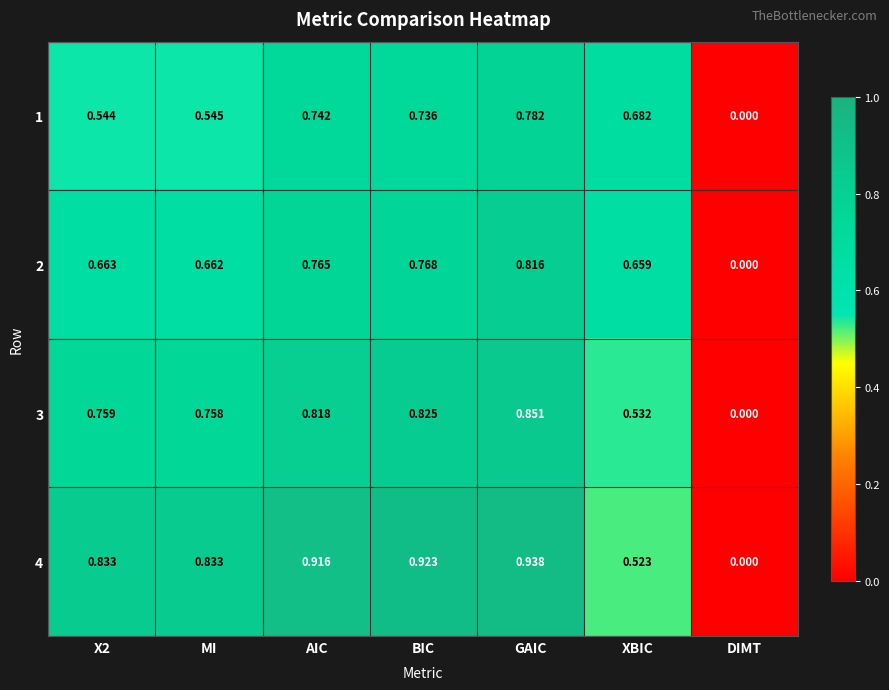

Which category has the highest value in the 3 series?

GAIC